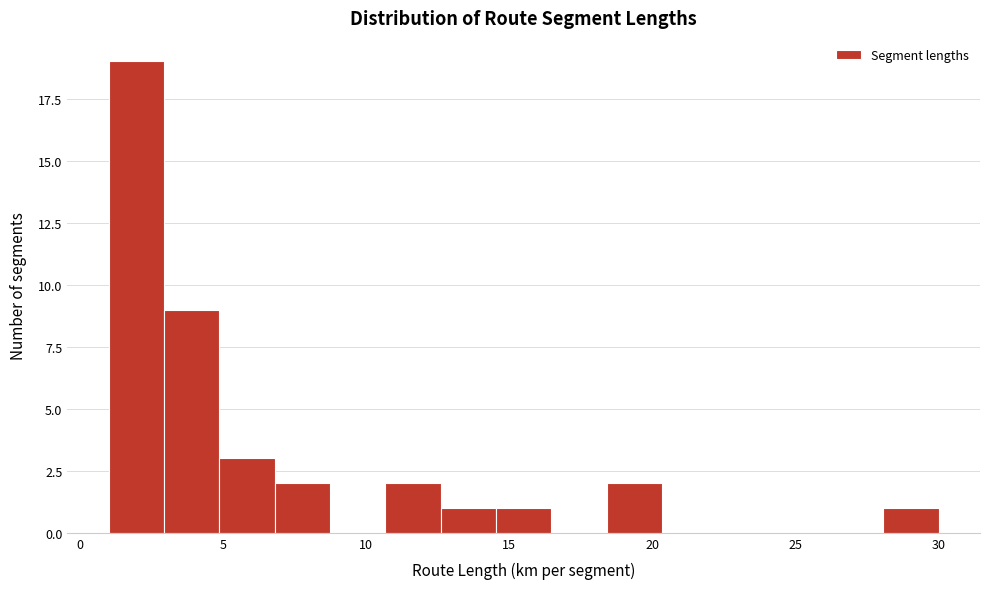

Read against the x-axis, roughly where is the centre of the tallest bar?

2.0